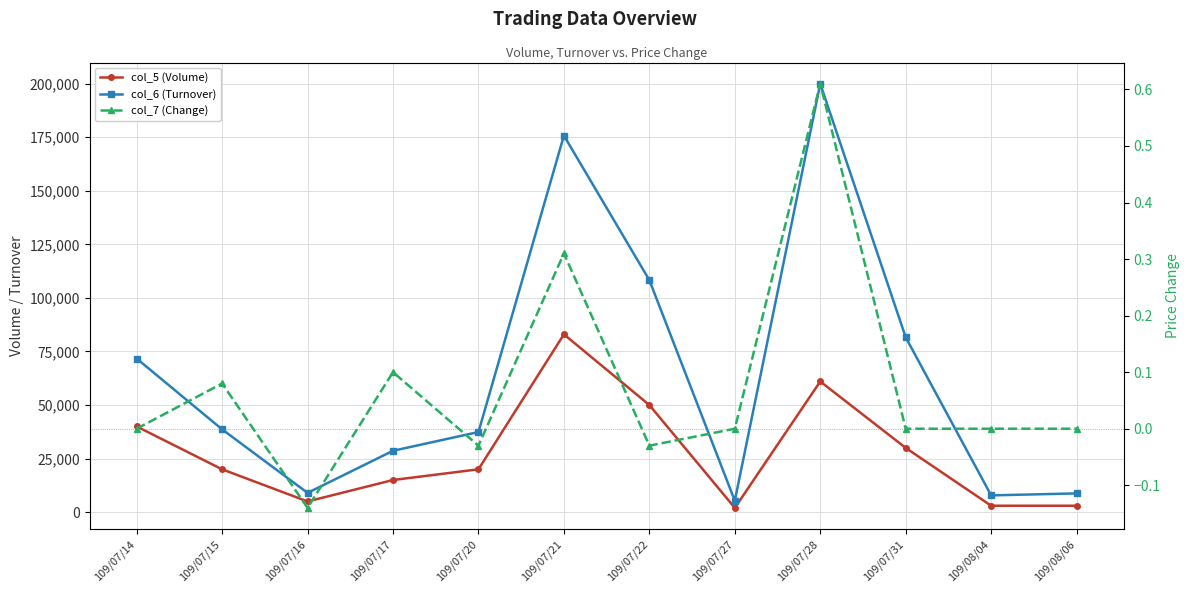

Is the value of col_7 (Change) at 109/07/14 greater than the value of col_5 (Volume) at 109/07/27?

No